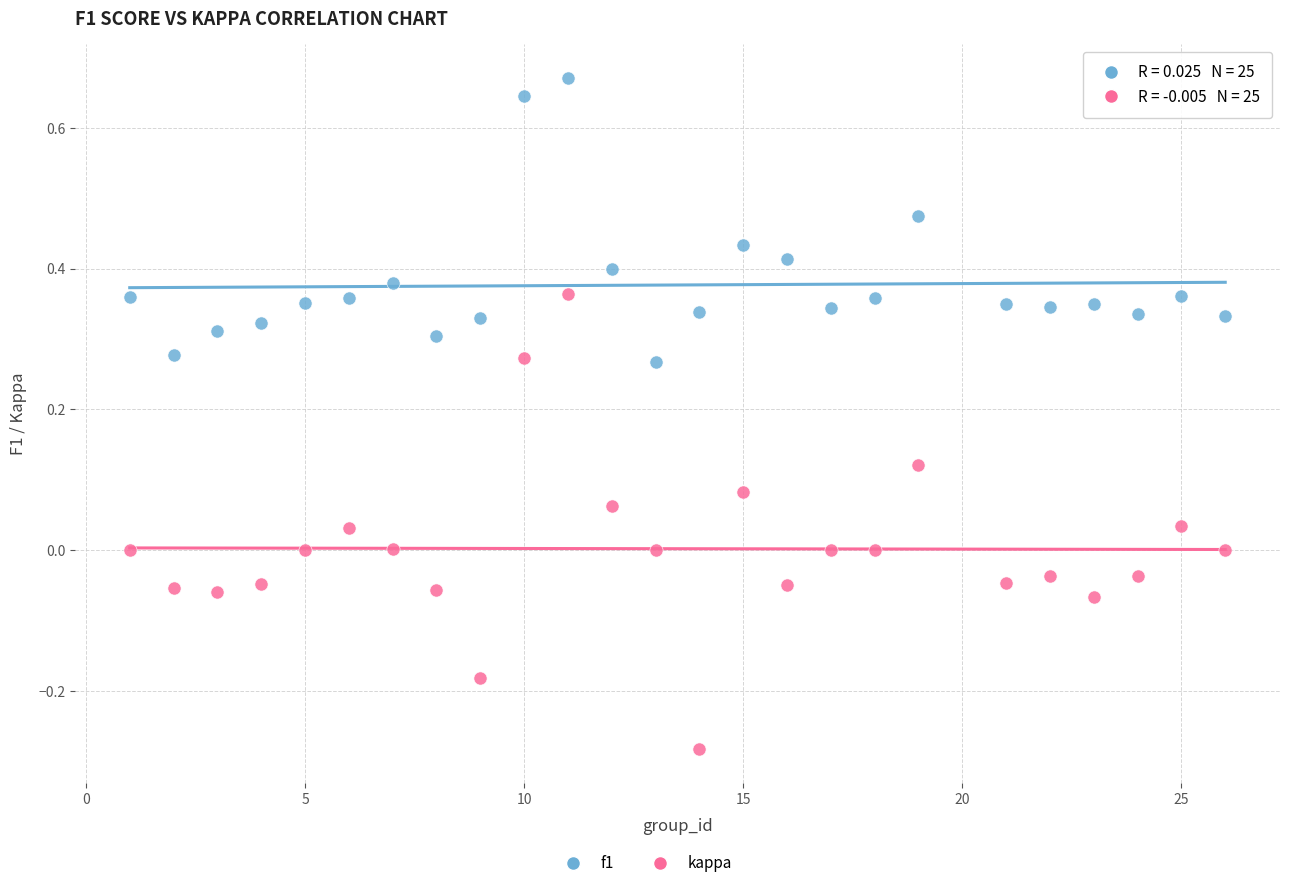

Across all data points, what is the range of Y values (max minus min)?

1.0